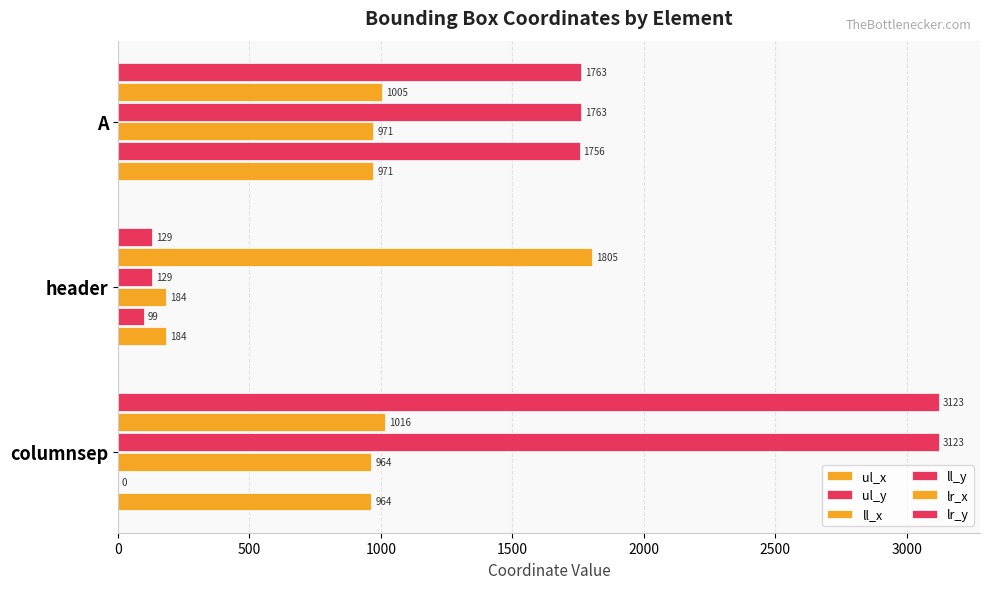

How many data points does each series have?

3